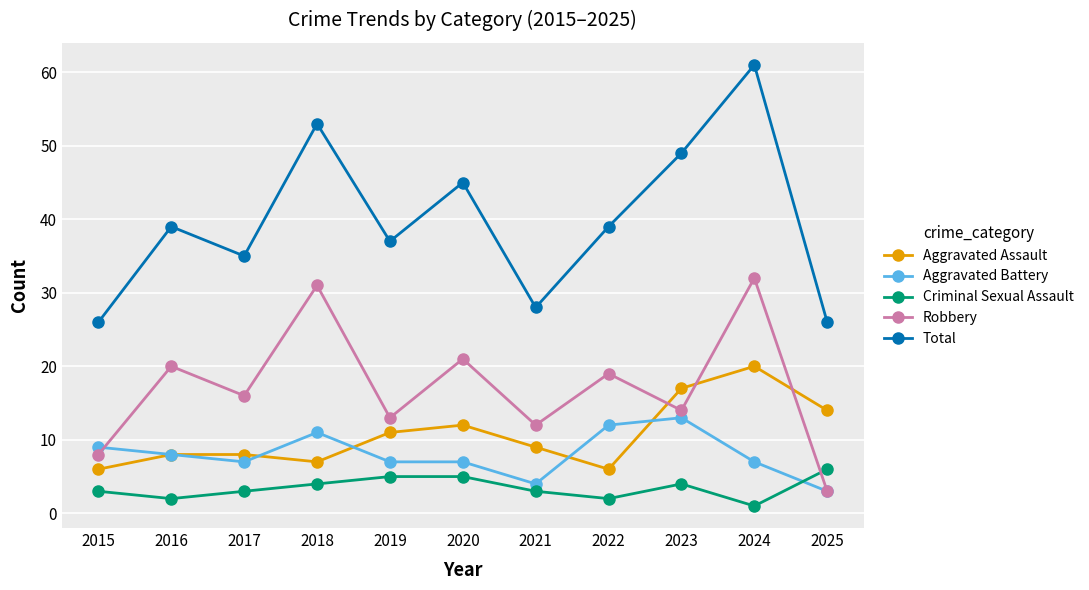

Is it true that Robbery equals 8 at 2015?

True